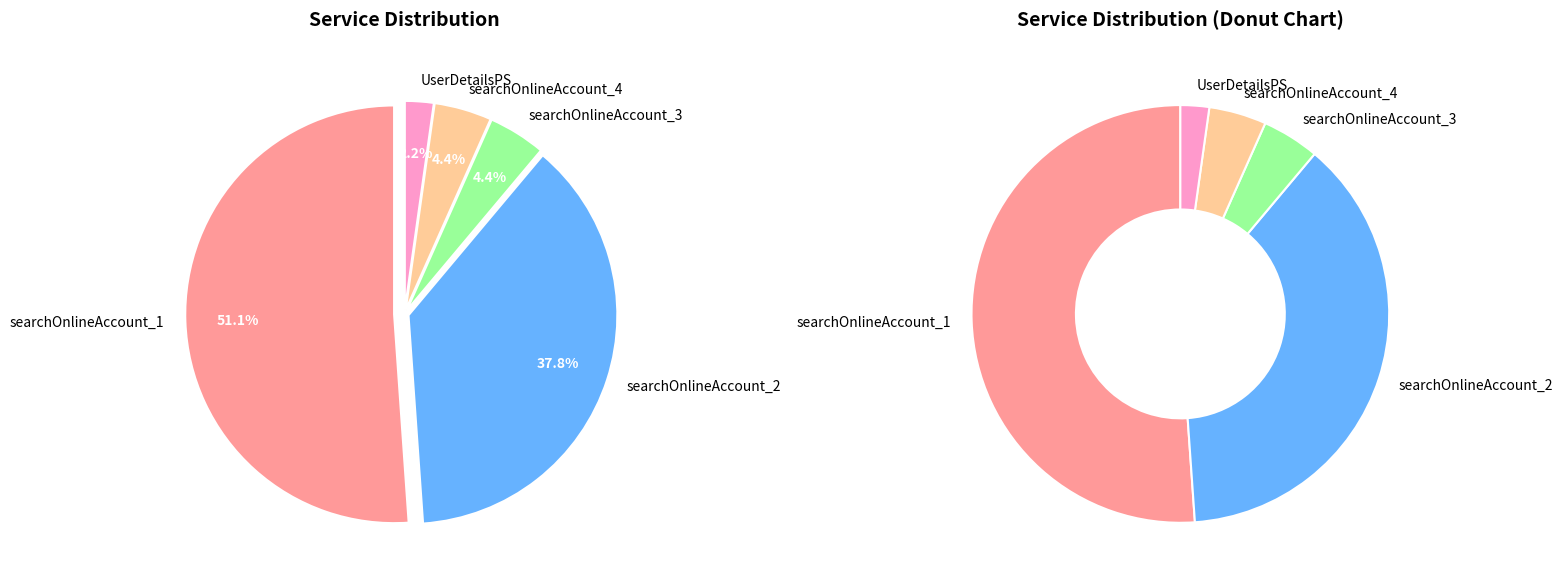

To the nearest percent, what is the average slice percentage?

20%